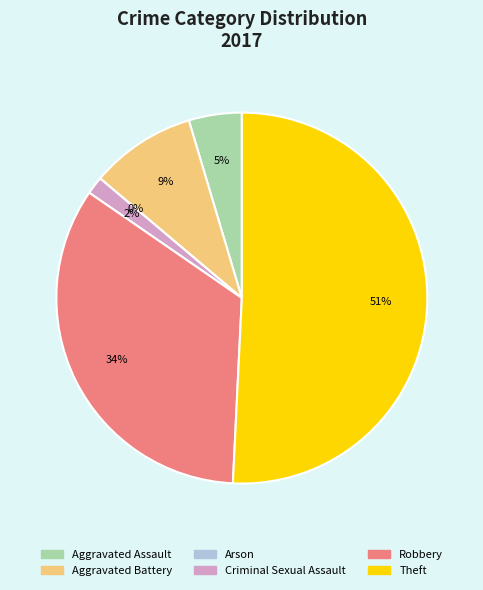

Does any single category account for the majority?

Yes